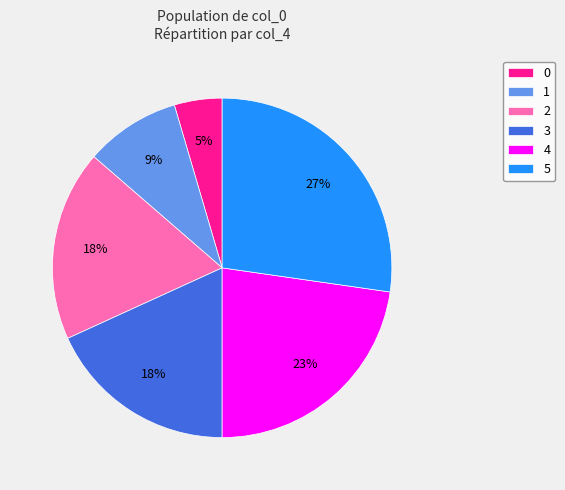

Does 5 account for over 50% of the chart?

No